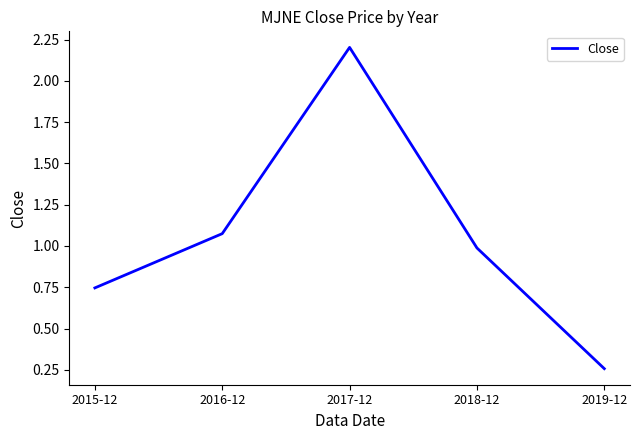

List the labels in order of value, largest first.

2017-12, 2016-12, 2018-12, 2015-12, 2019-12